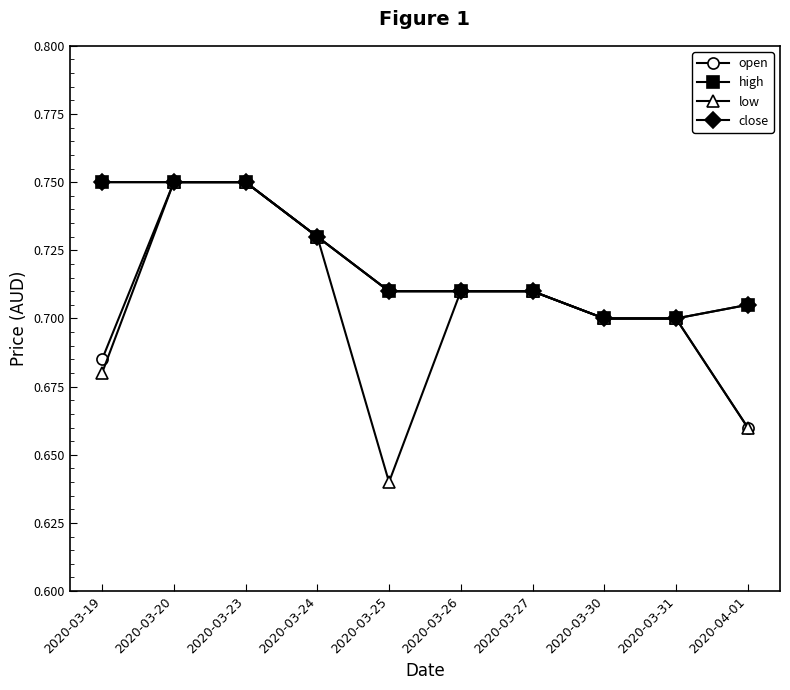

Reading right to left, extract all data points from this chart.

open: 2020-04-01=0.7	2020-03-31=0.7	2020-03-30=0.7	2020-03-27=0.7	2020-03-26=0.7	2020-03-25=0.7	2020-03-24=0.7	2020-03-23=0.8	2020-03-20=0.8	2020-03-19=0.7
high: 2020-04-01=0.7	2020-03-31=0.7	2020-03-30=0.7	2020-03-27=0.7	2020-03-26=0.7	2020-03-25=0.7	2020-03-24=0.7	2020-03-23=0.8	2020-03-20=0.8	2020-03-19=0.8
low: 2020-04-01=0.7	2020-03-31=0.7	2020-03-30=0.7	2020-03-27=0.7	2020-03-26=0.7	2020-03-25=0.6	2020-03-24=0.7	2020-03-23=0.8	2020-03-20=0.8	2020-03-19=0.7
close: 2020-04-01=0.7	2020-03-31=0.7	2020-03-30=0.7	2020-03-27=0.7	2020-03-26=0.7	2020-03-25=0.7	2020-03-24=0.7	2020-03-23=0.8	2020-03-20=0.8	2020-03-19=0.8